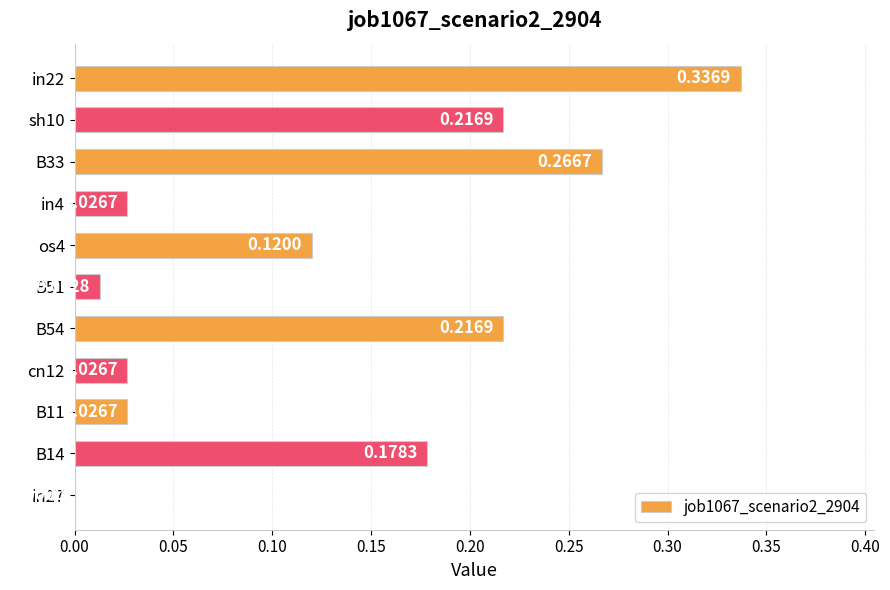

What is the change in value from os4 to B33?

+0.1